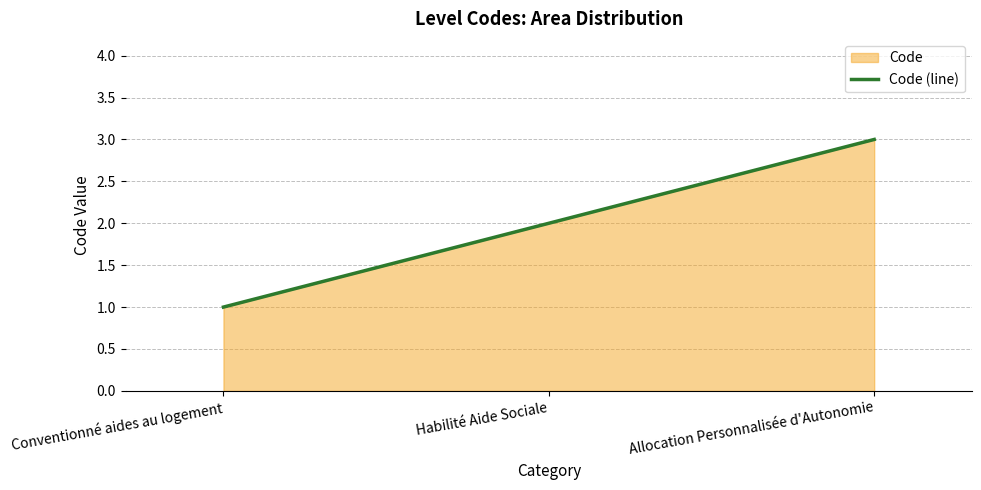

Which label corresponds to the smallest value in the chart?

Conventionné aides au logement